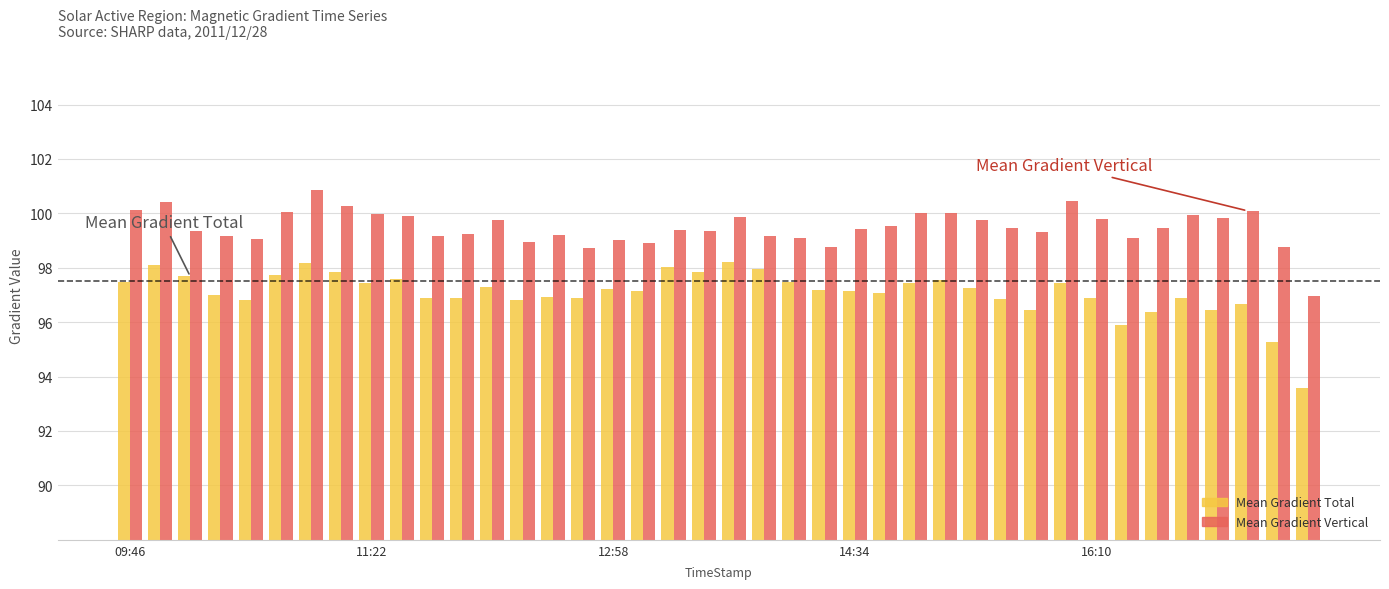

List the series in order of their peak value, lowest first.

Mean Gradient Total, Mean Gradient Vertical